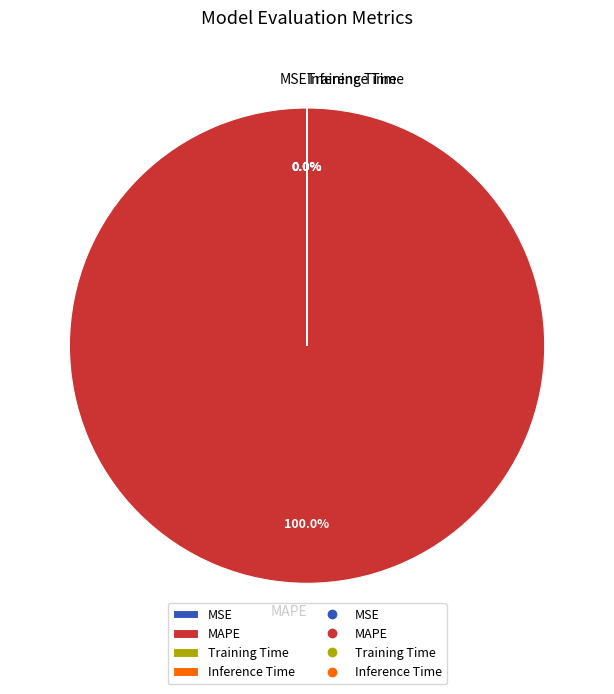

What is the majority slice?

MAPE